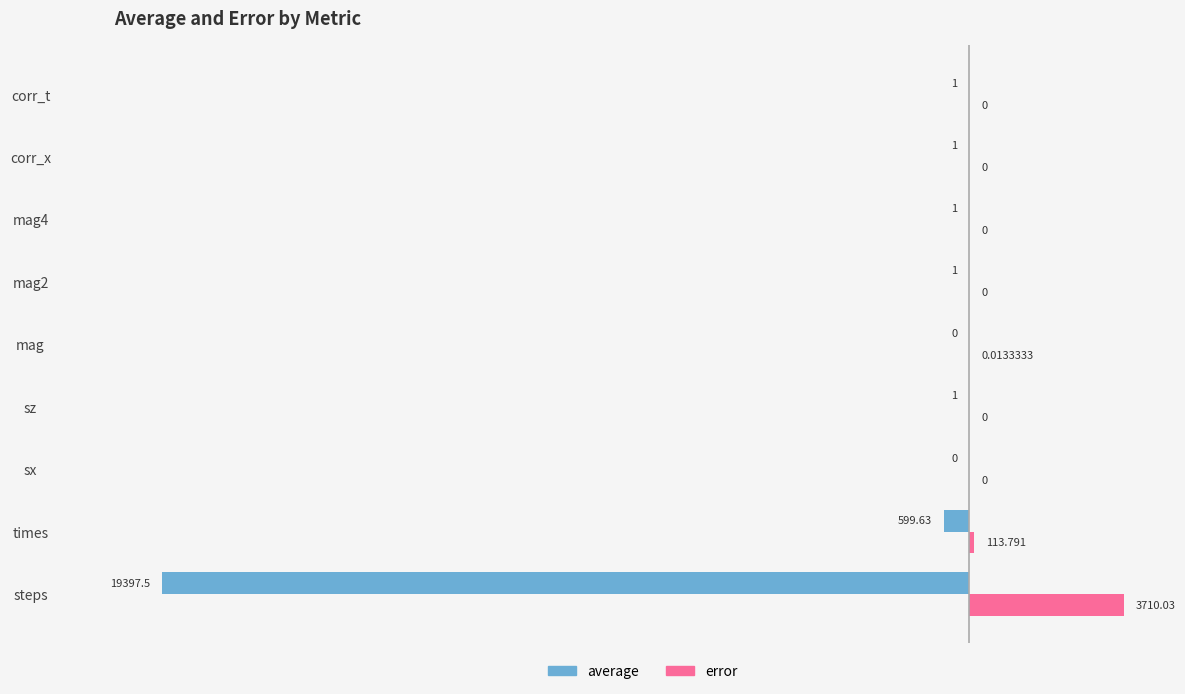

Where is error nearest to the value 9?

times